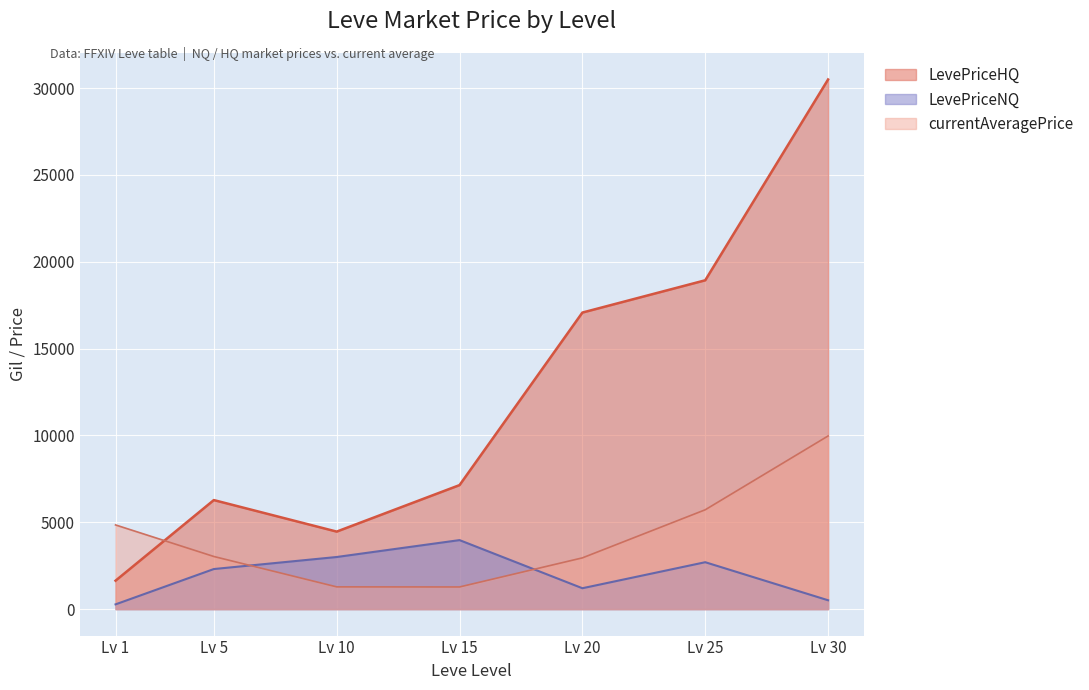

Which series changed the most between Lv 1 and Lv 20?

LevePriceHQ